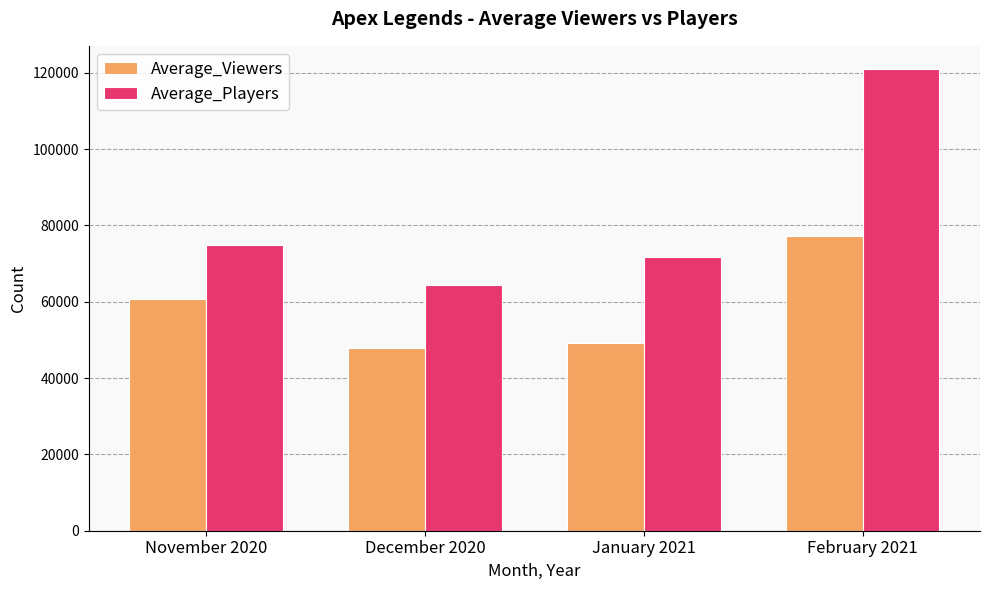

The value of Average_Viewers at December 2020 is 47741.0. True or false?

True